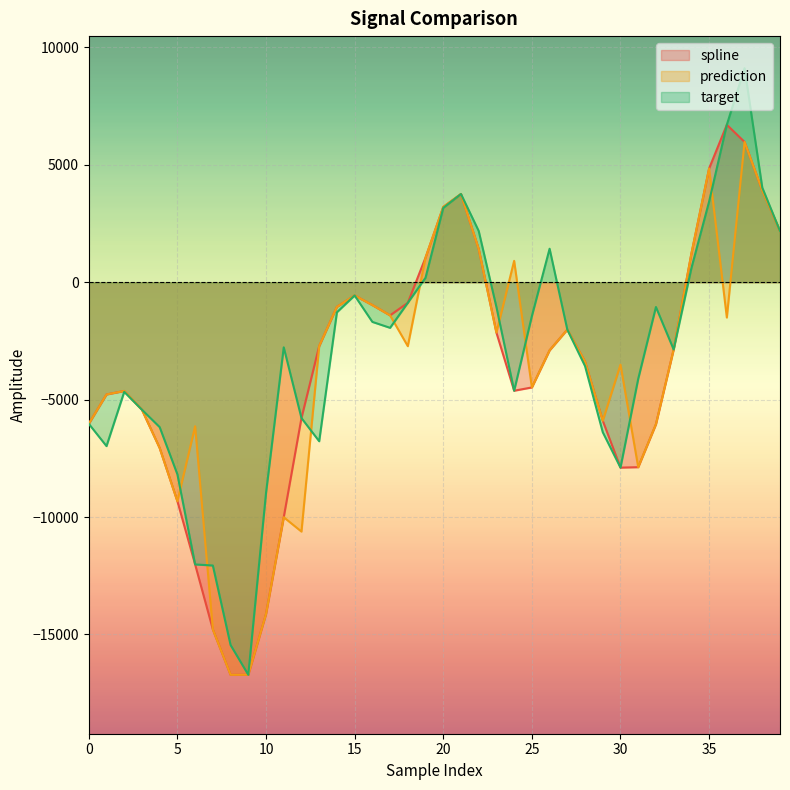

What are all the series names shown in the legend?

spline, prediction, target